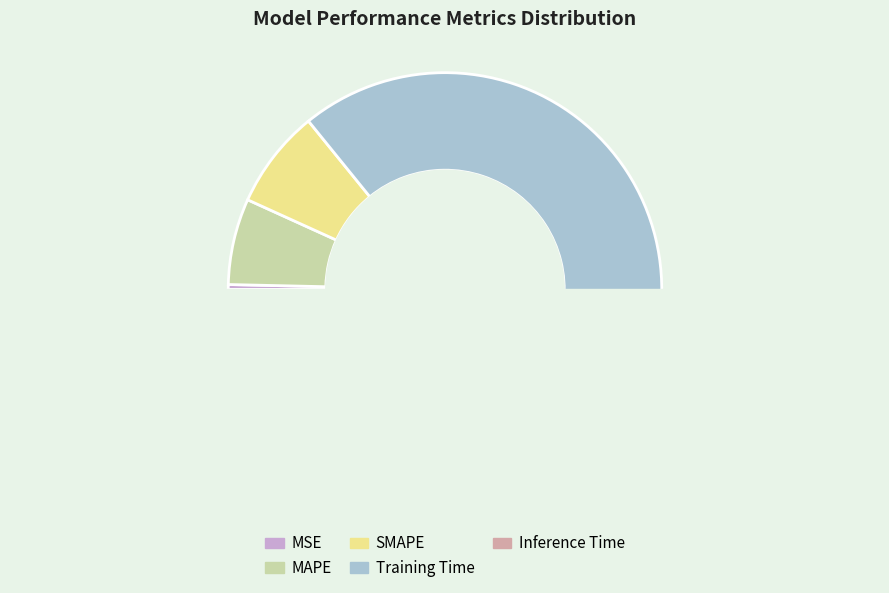

Is Training Time the majority of the pie?

Yes